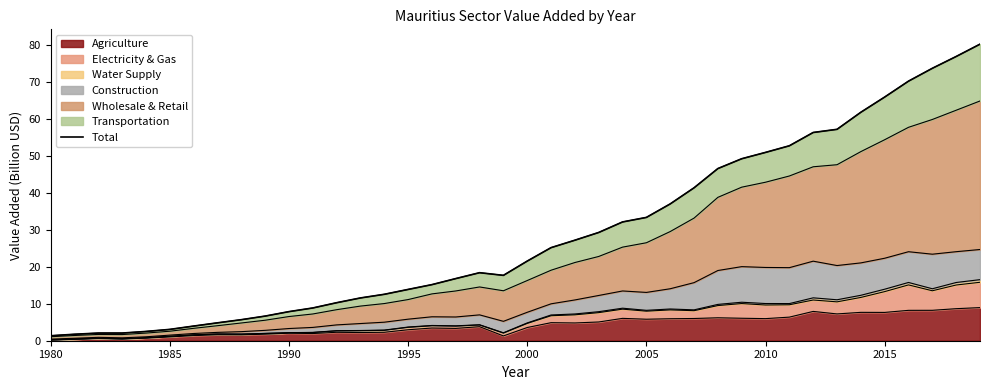

How many lines are shown in the chart?

1